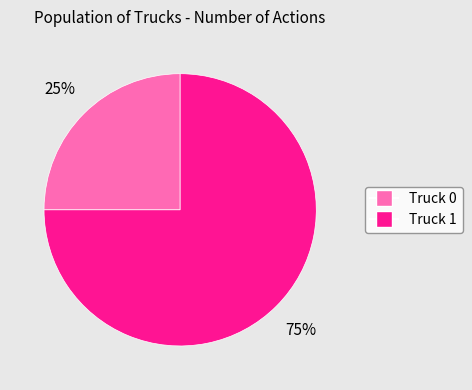

How many slices are in this pie chart?

2